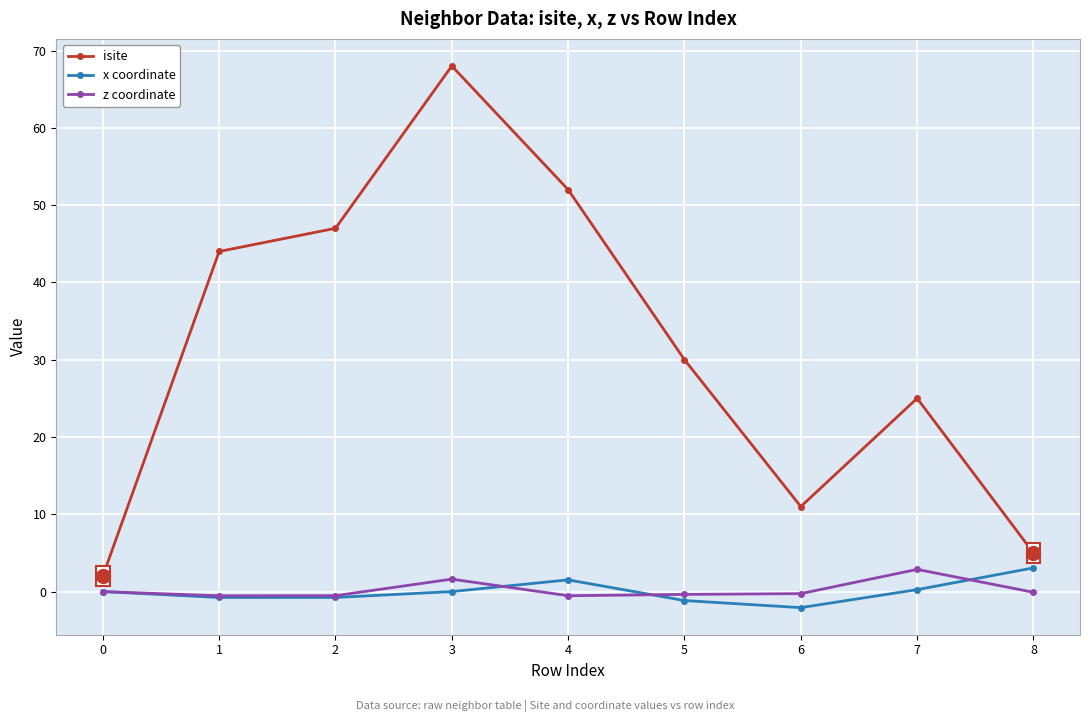

Which series changed the most between 3 and 5?

isite